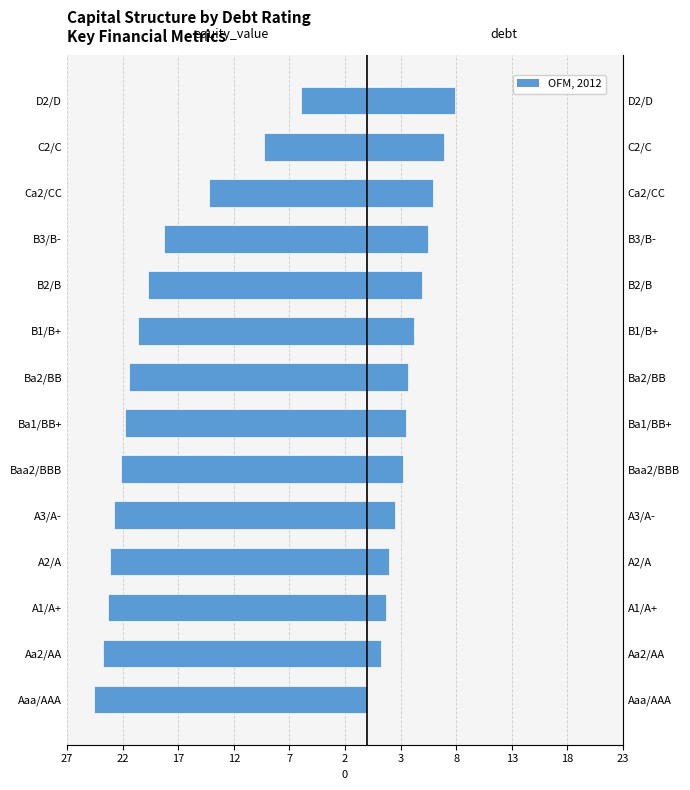

Which has a higher value, Ba2/BB or A3/A-?

Ba2/BB